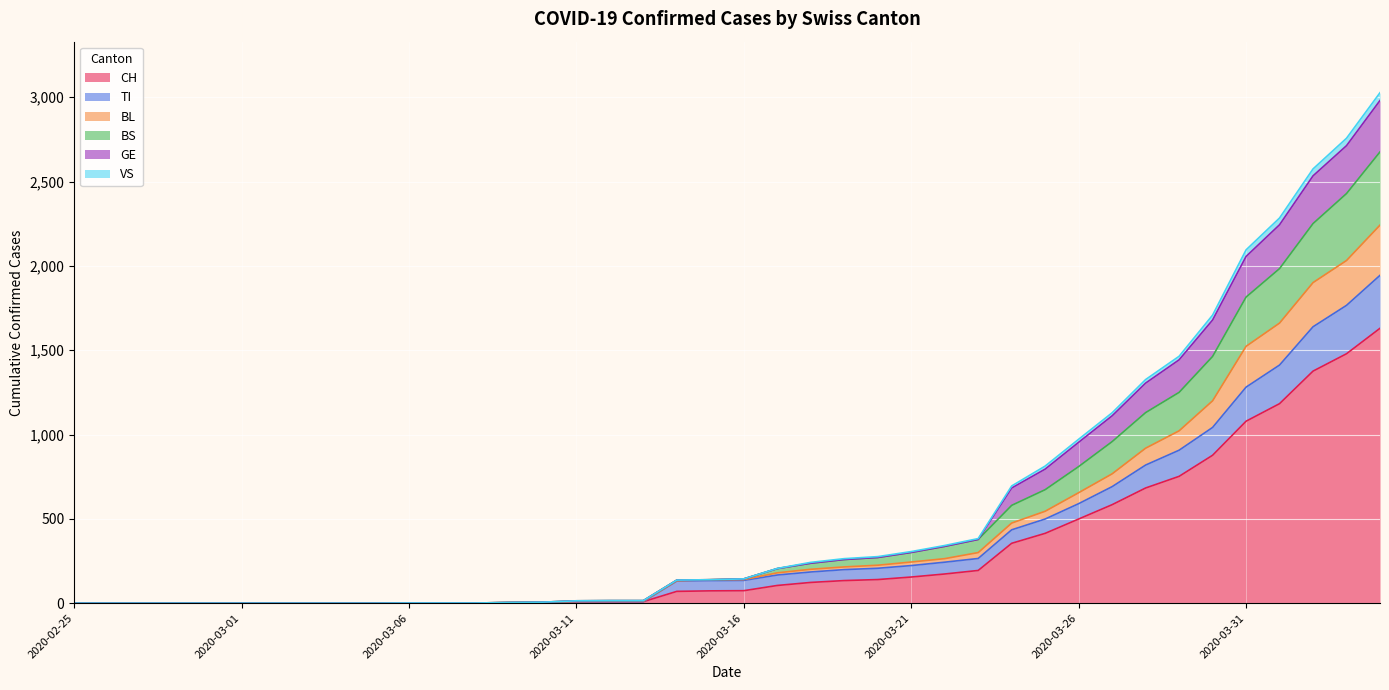

Rank the series at 2020-03-09 from highest to lowest value.

BL, BS, GE, VS, CH, TI